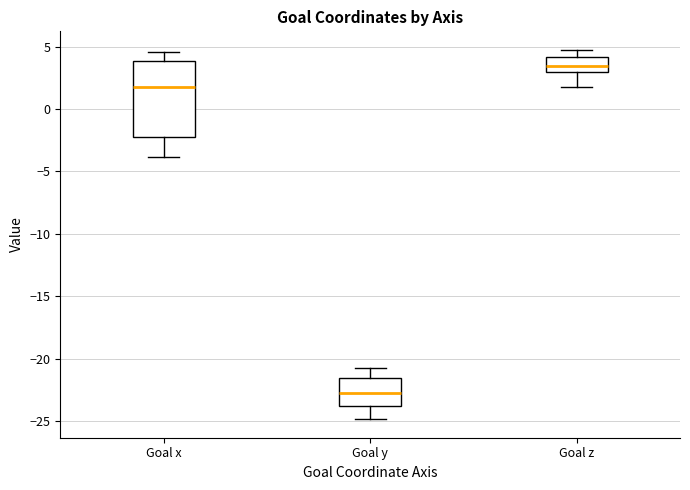

Reading left to right, read every box against the y-axis: the position of its median line, the range the box covers, and the ends of its whiskers. The values are not printed on the chart, so give them approximately, as read against the axis.

Goal x: median 2.0, box -2.5 to 4.0, whiskers -4.0 to 4.5
Goal y: median -22.5, box -24.0 to -21.5, whiskers -25.0 to -21.0
Goal z: median 3.5, box 3.0 to 4.0, whiskers 2.0 to 5.0